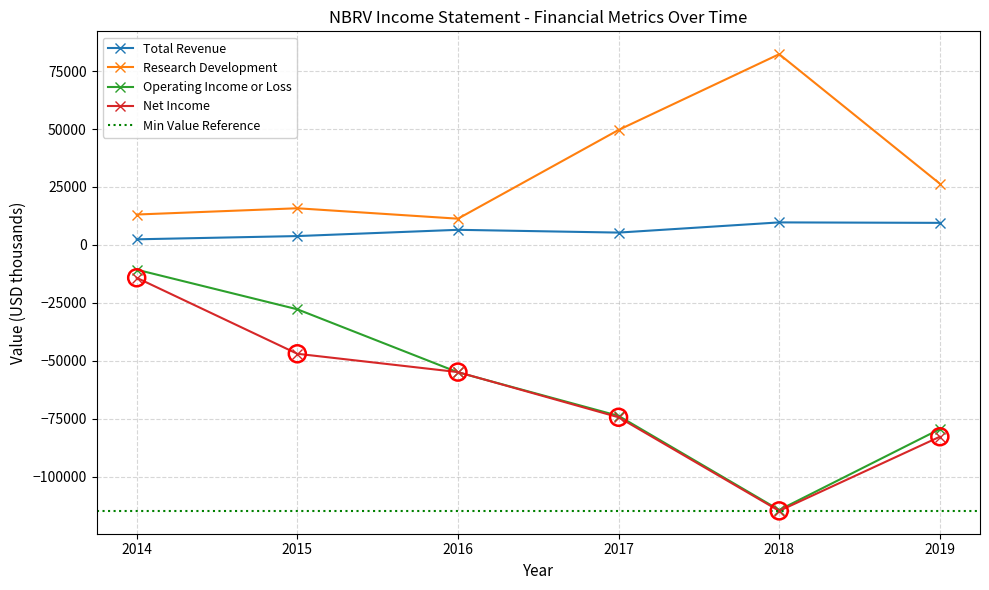

What is the lowest value of the Research Development series?

11300